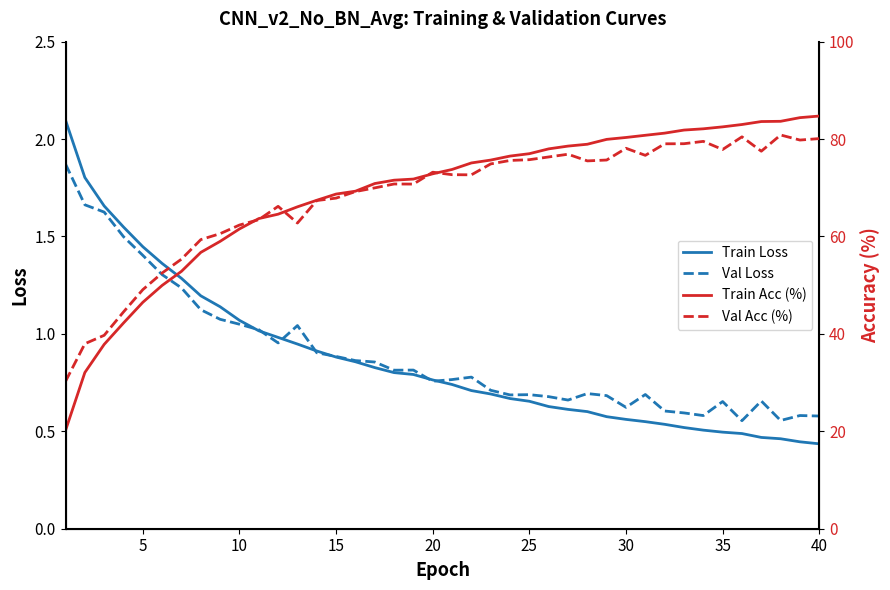

The value of Val Loss at 25 is 1.1. True or false?

False